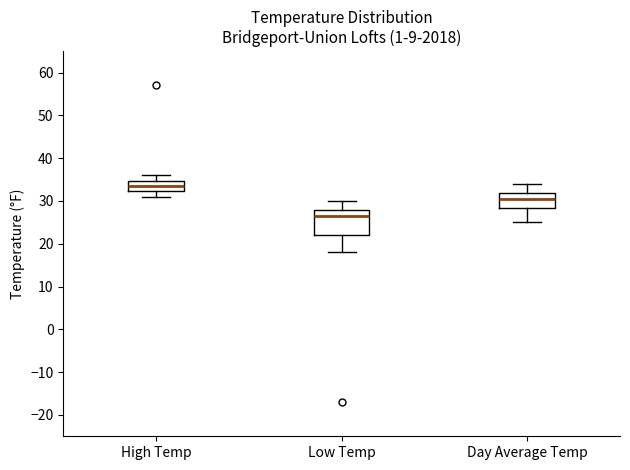

Reading left to right, read every box against the y-axis: the position of its median line, the range the box covers, and the ends of its whiskers. The values are not printed on the chart, so give them approximately, as read against the axis.

High Temp: median 34, box 32 to 35, whiskers 31 to 36
Low Temp: median 27, box 22 to 28, whiskers 18 to 30
Day Average Temp: median 31, box 28 to 32, whiskers 25 to 34